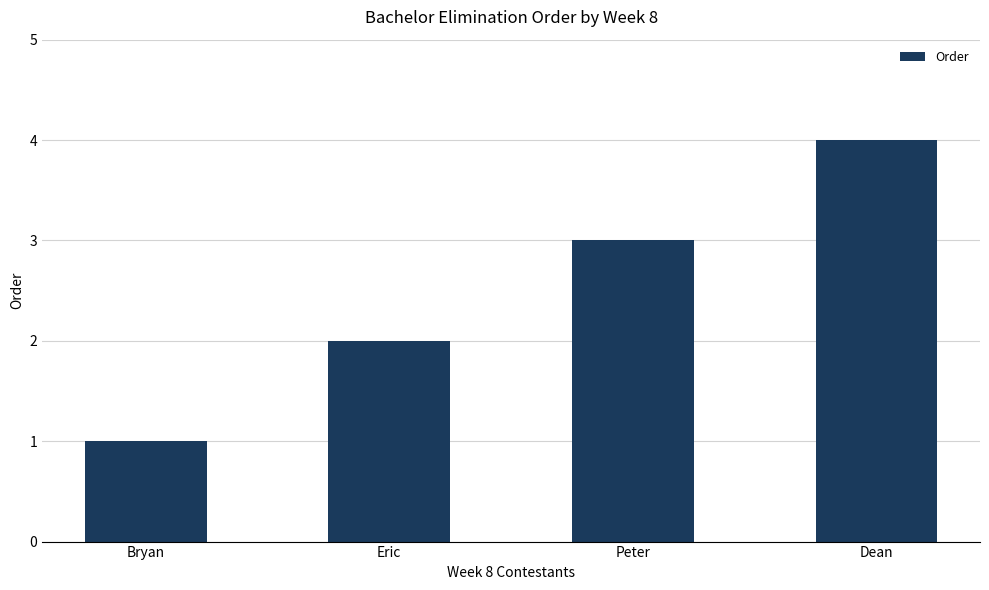

Are the bars grouped side by side (vs. stacked)?

No